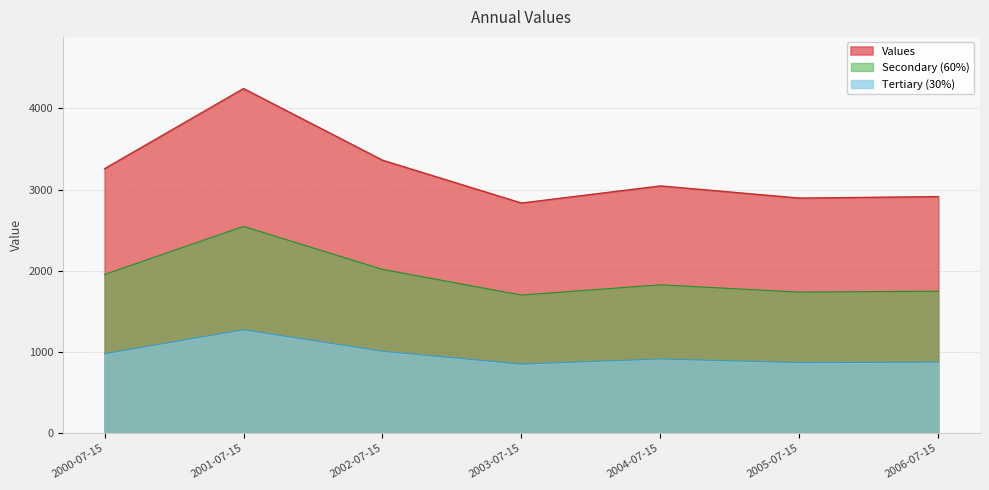

What is the smallest value displayed?

849.9